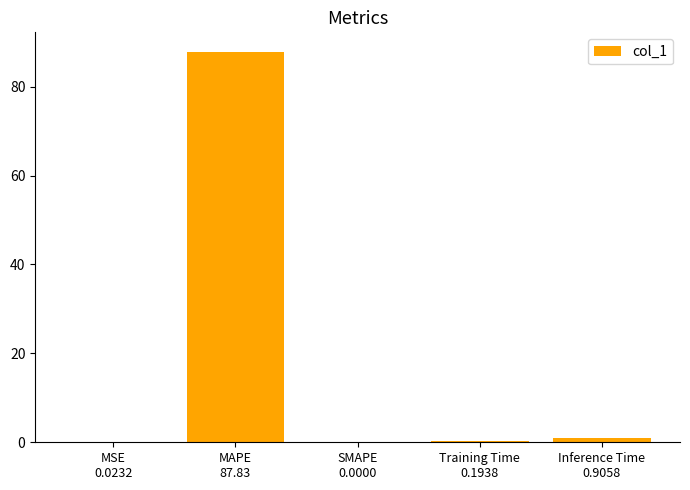

What is the sum of all values?

88.9